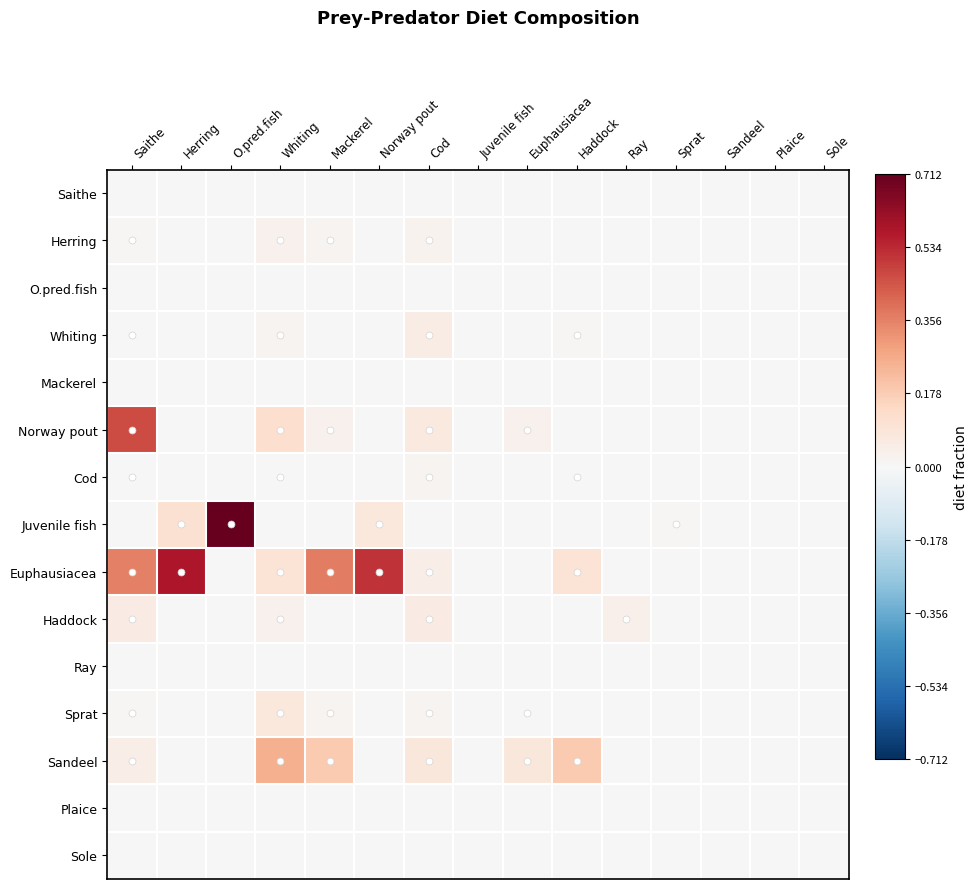

Which series has the largest range (max minus min)?

Juvenile fish